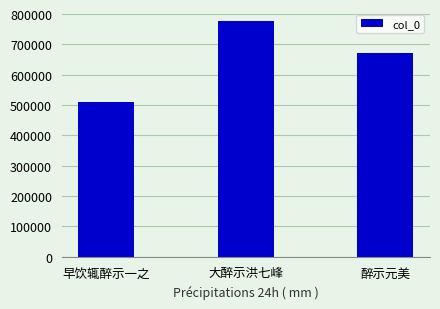

Reading right to left, what are all the values shown in this chart?

醉示元美=671094	大醉示洪七峰=777640	早饮辄醉示一之=511543